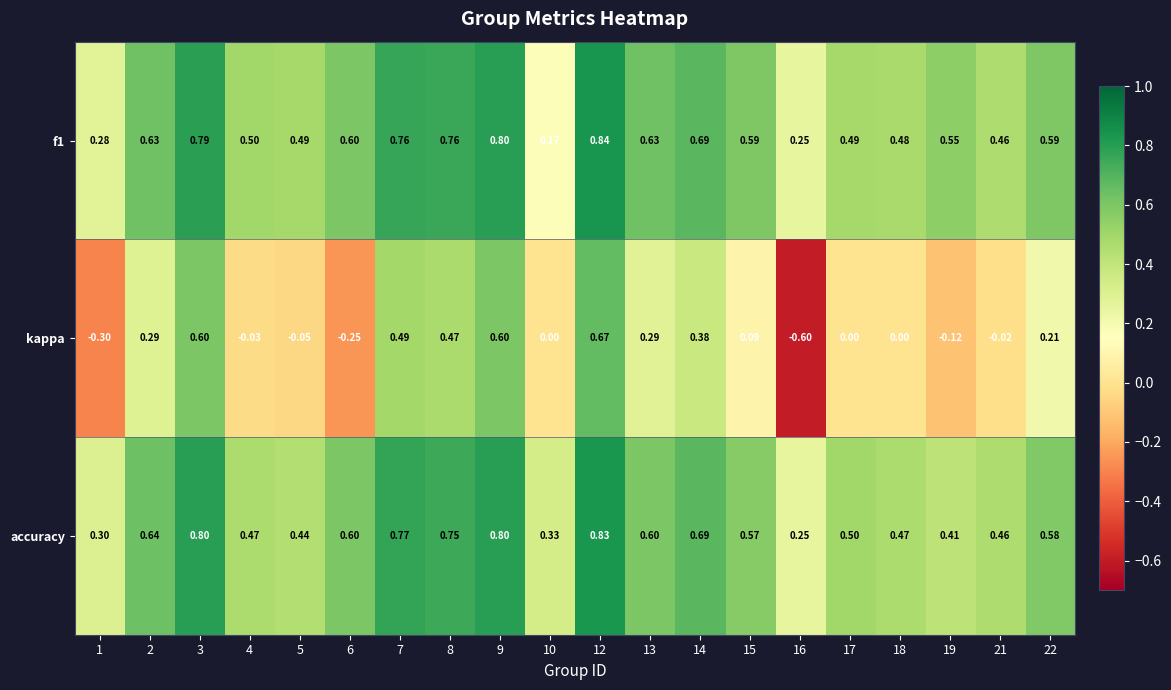

Which series has the largest range (max minus min)?

kappa